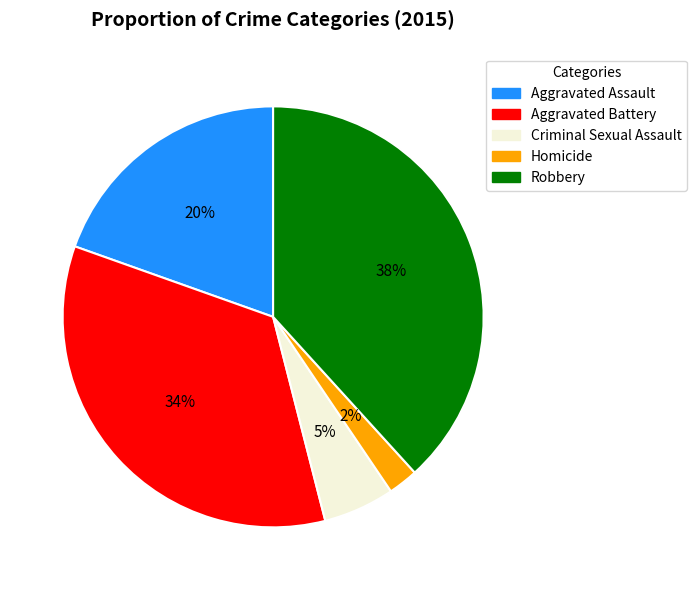

What is the largest slice in the pie chart?

Robbery